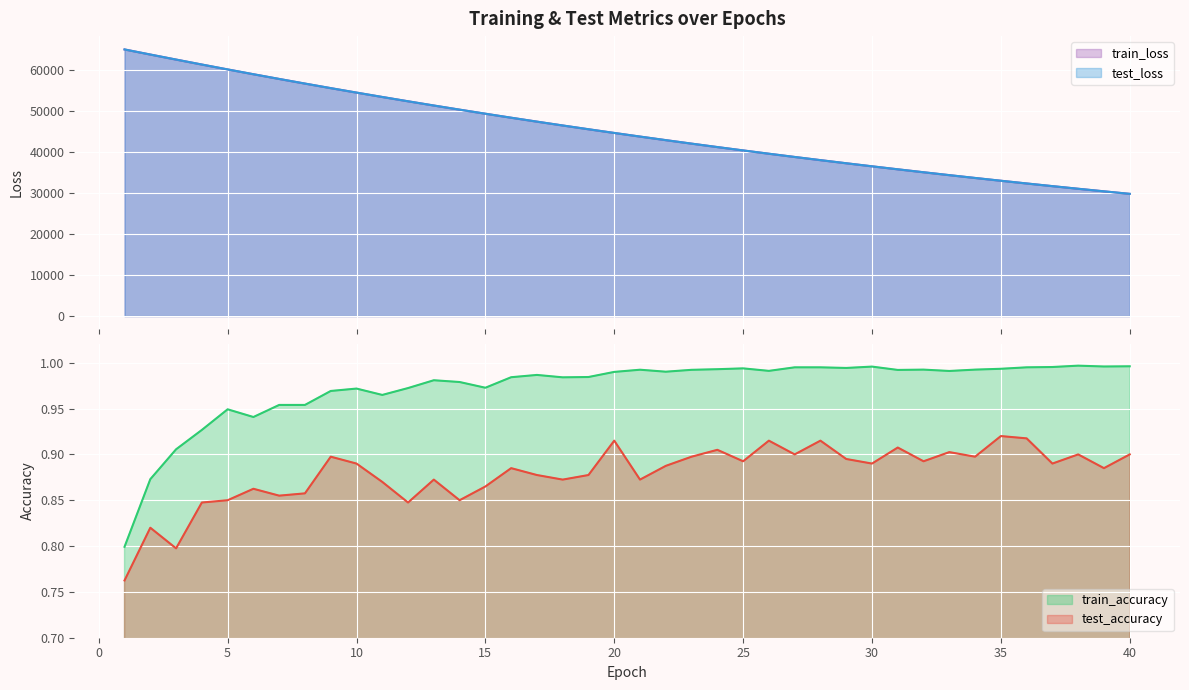

How many data points does each series have?

40